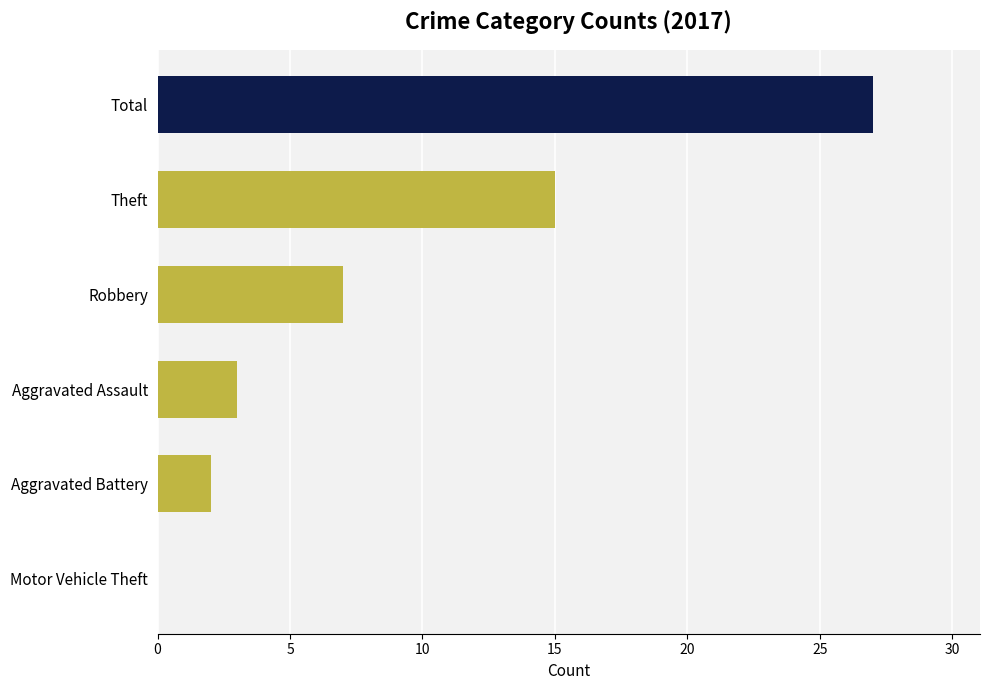

Between Motor Vehicle Theft and Theft, which is larger?

Theft